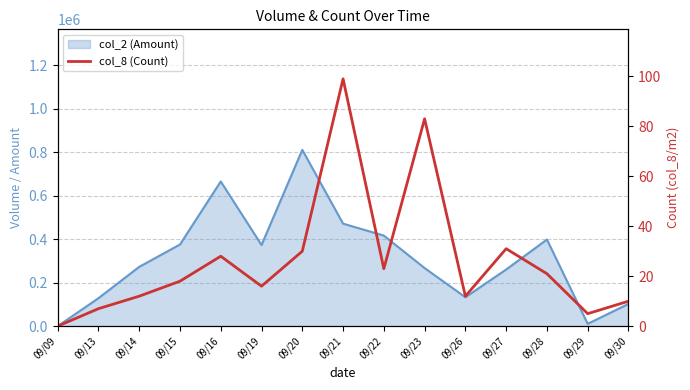

What is the average value?

26